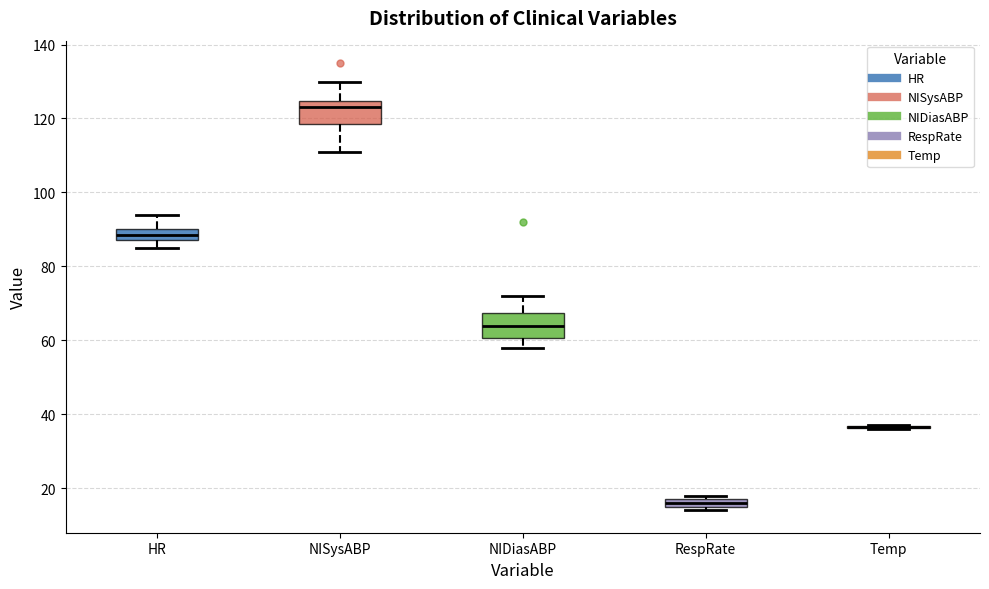

Where does the lower whisker of the box for NIDiasABP end on the y-axis? The values are not printed on the chart, so give them approximately, as read against the axis.

58